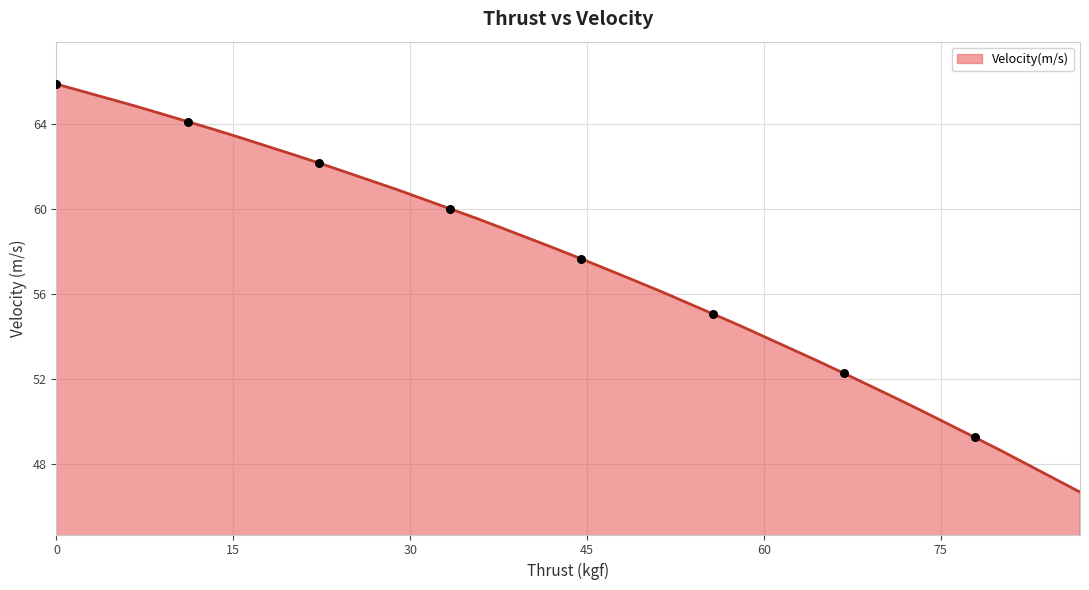

What is the minimum value shown in the chart?

46.7